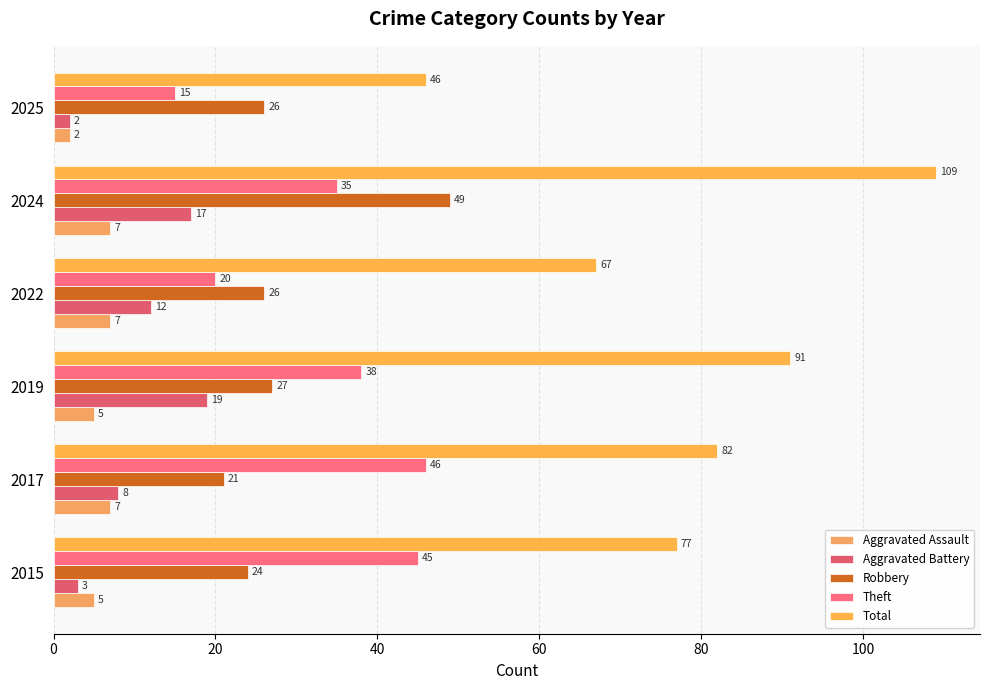

How many data points does each series have?

6